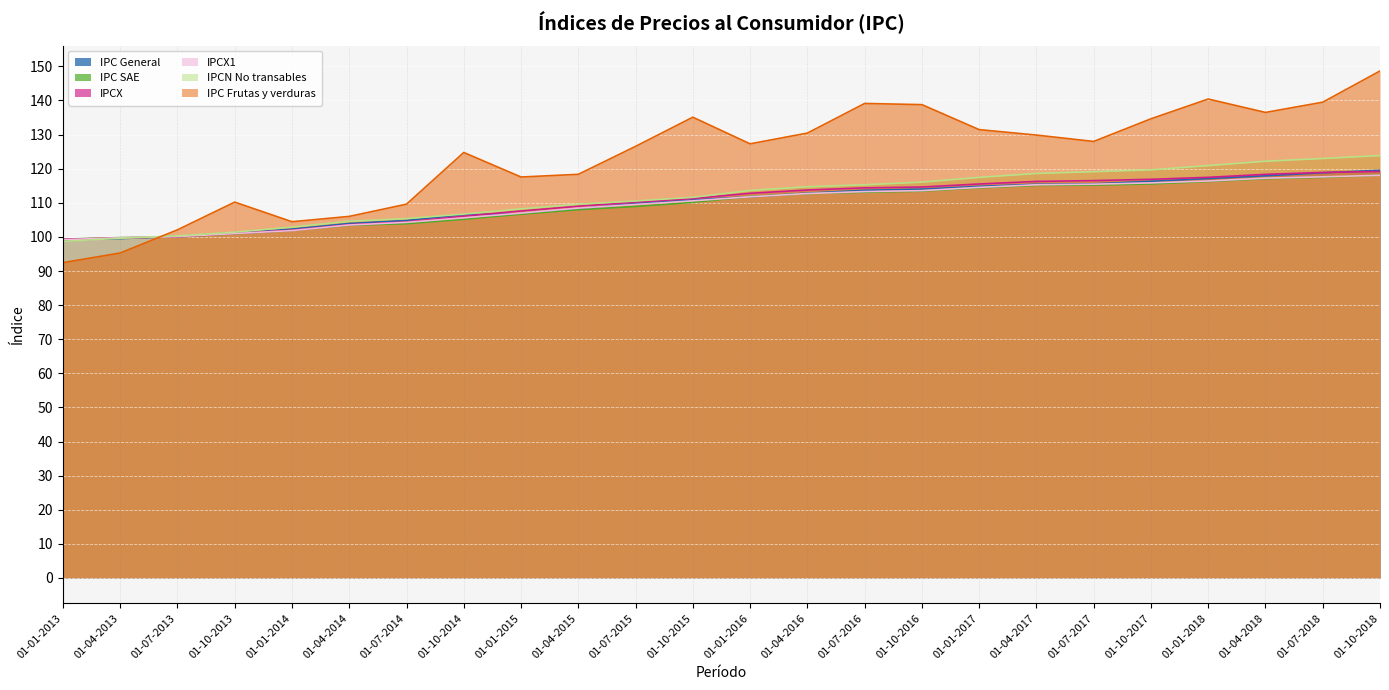

What is the smallest value displayed?

92.5